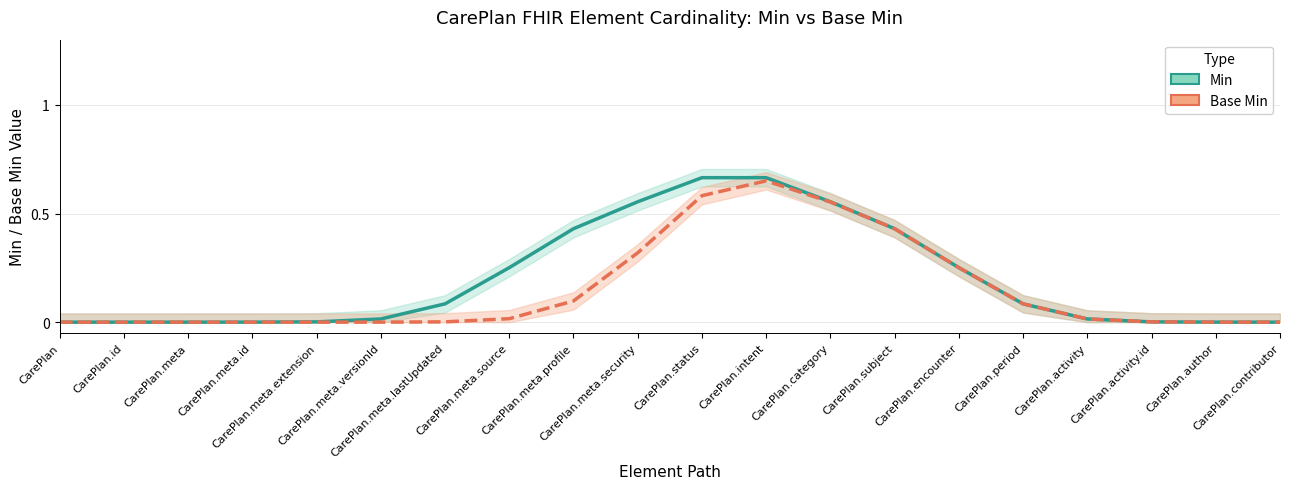

How many lines are shown in the chart?

2